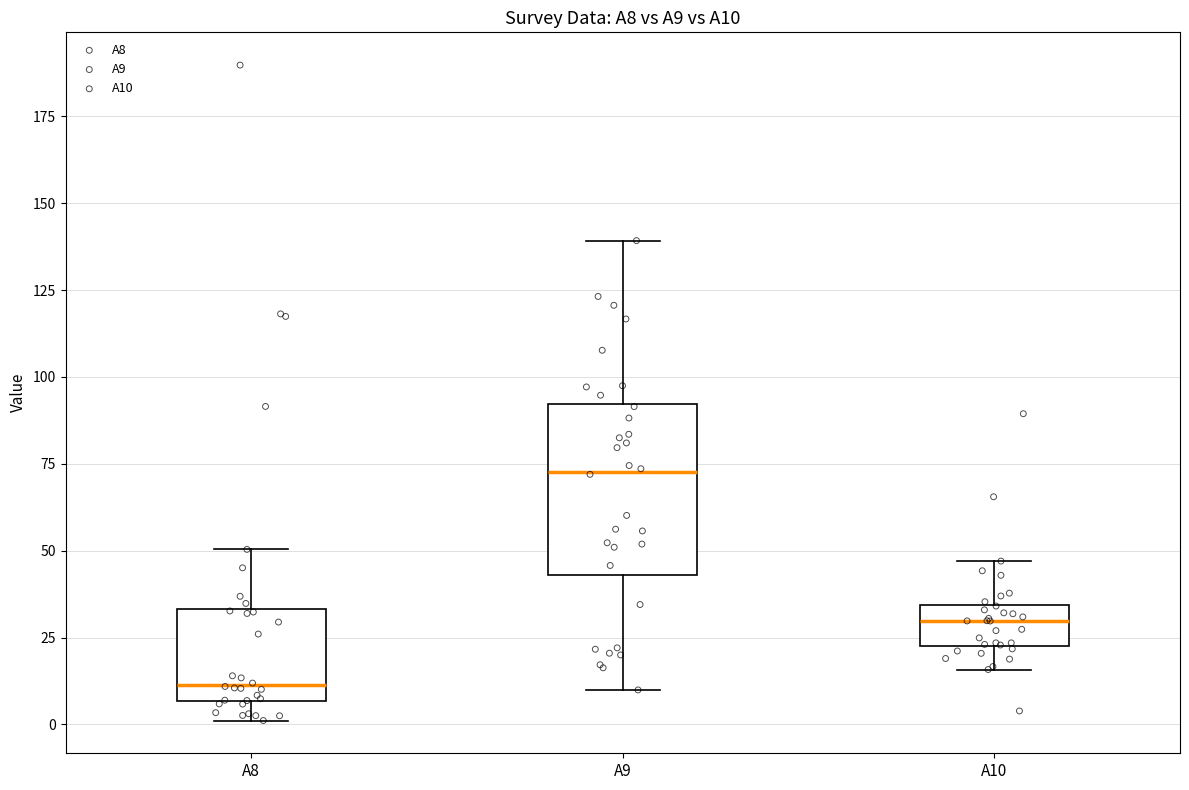

Reading left to right, transcribe this box plot: for each box, give where its median line is, the range the box spans, and where its two whiskers end, as read against the y-axis. The values are not printed on the chart, so give them approximately, as read against the axis.

A8: median 10, box 5 to 35, whiskers 0 to 50
A9: median 75, box 45 to 90, whiskers 10 to 140
A10: median 30, box 25 to 35, whiskers 15 to 45